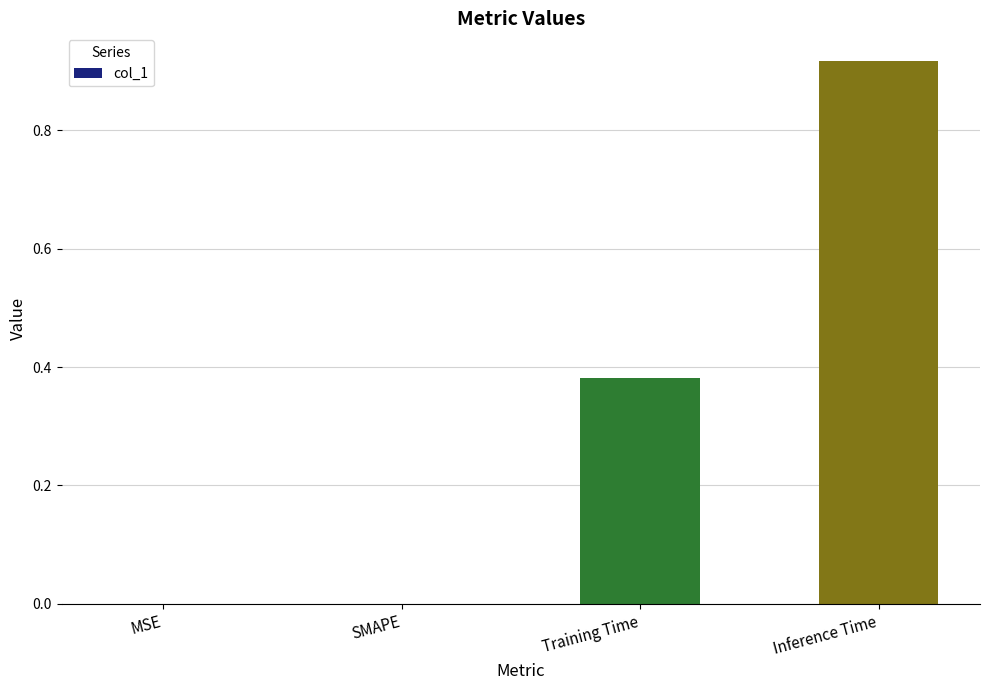

Which label corresponds to the largest value in the chart?

Inference Time